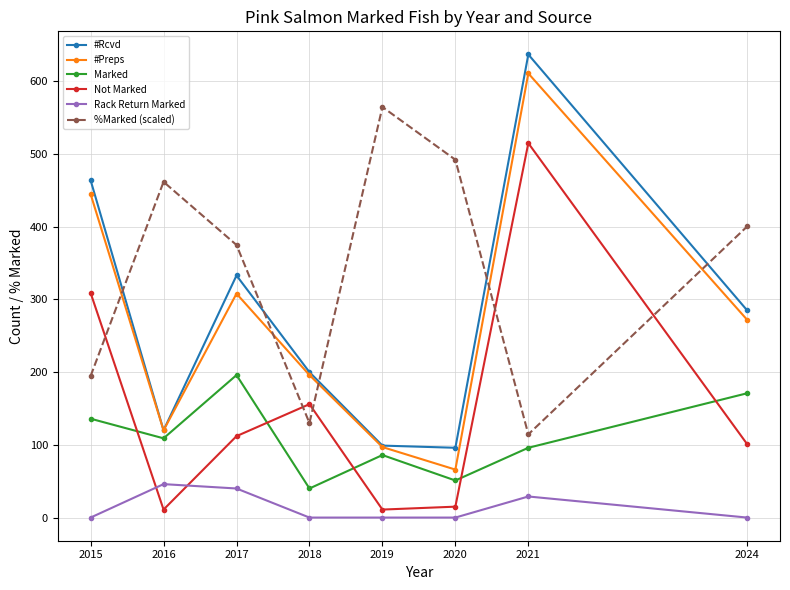

Count the number of categories in the chart.

8